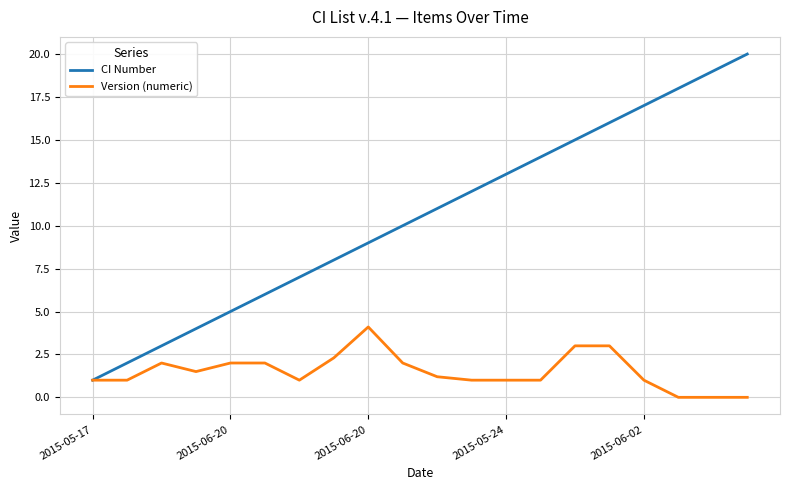

Rank the series by their average value, from lowest to highest.

Version (numeric), CI Number